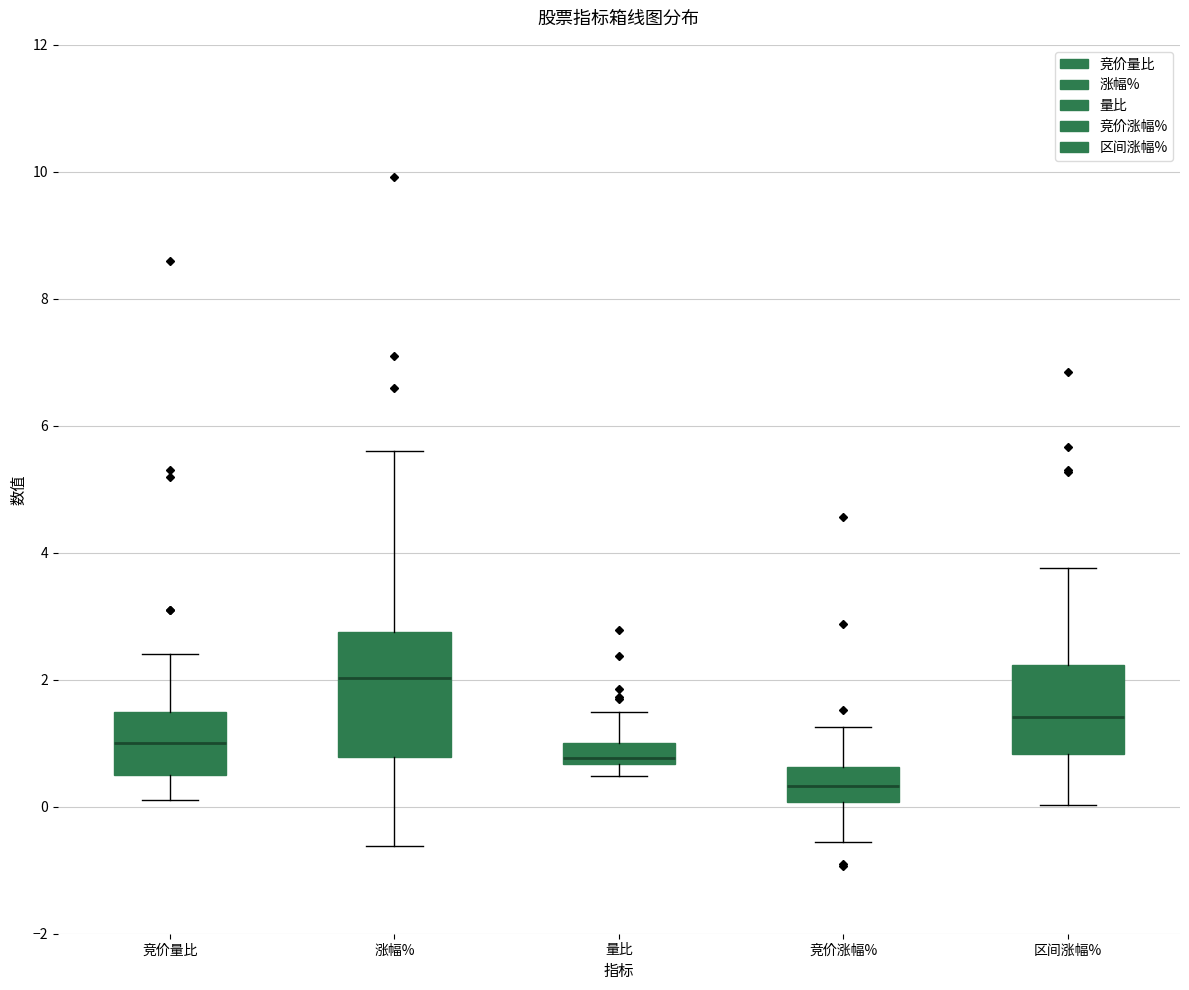

Where does the lower whisker of the box for 区间涨幅% end on the y-axis? The values are not printed on the chart, so give them approximately, as read against the axis.

0.0